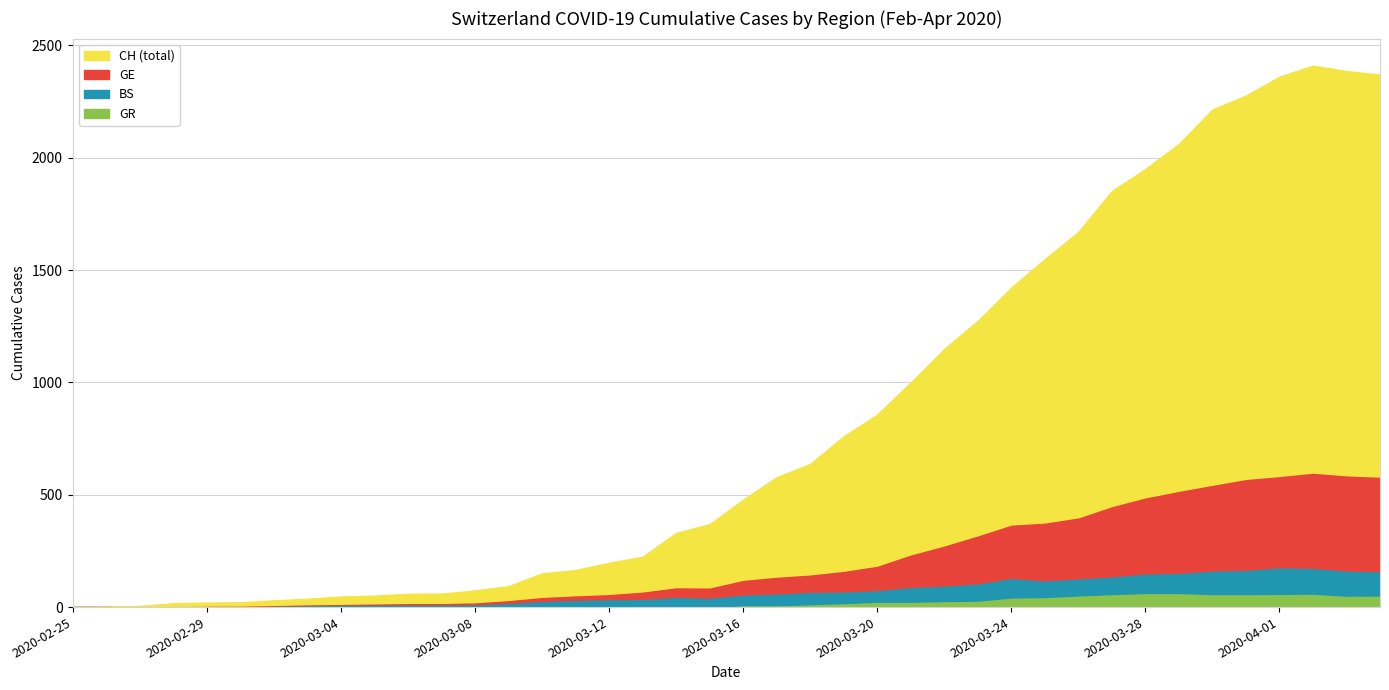

How many positive values does the GE series have?

39